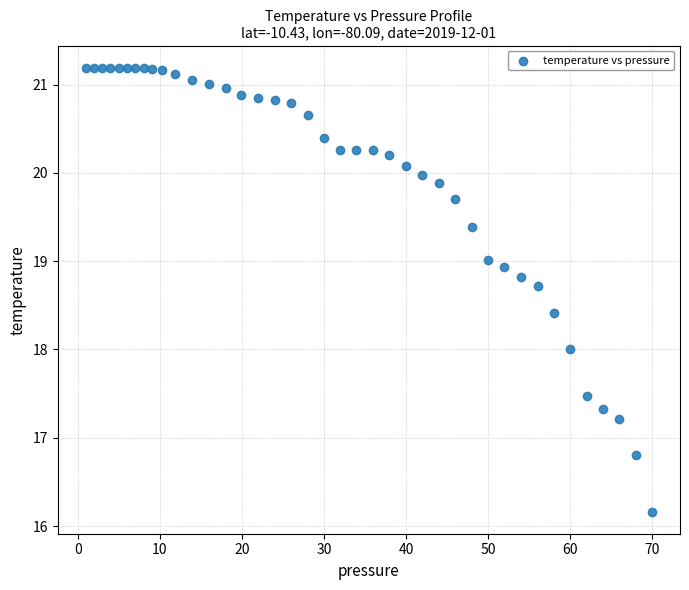

What is the range of X values (max minus min)?

69.0